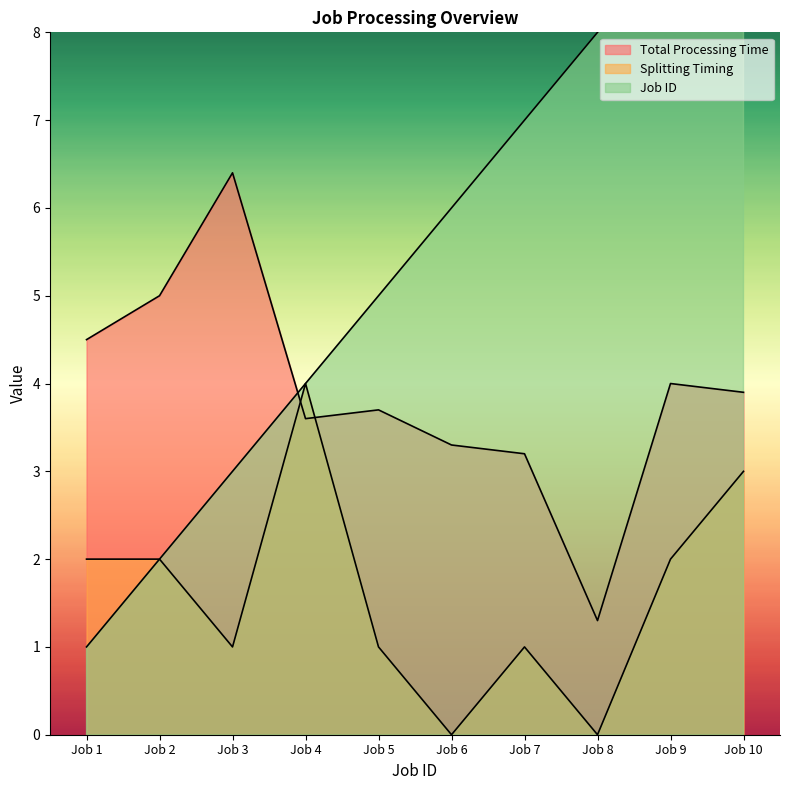

What is the value of the Total Processing Time point at the 3rd from the left?

6.4